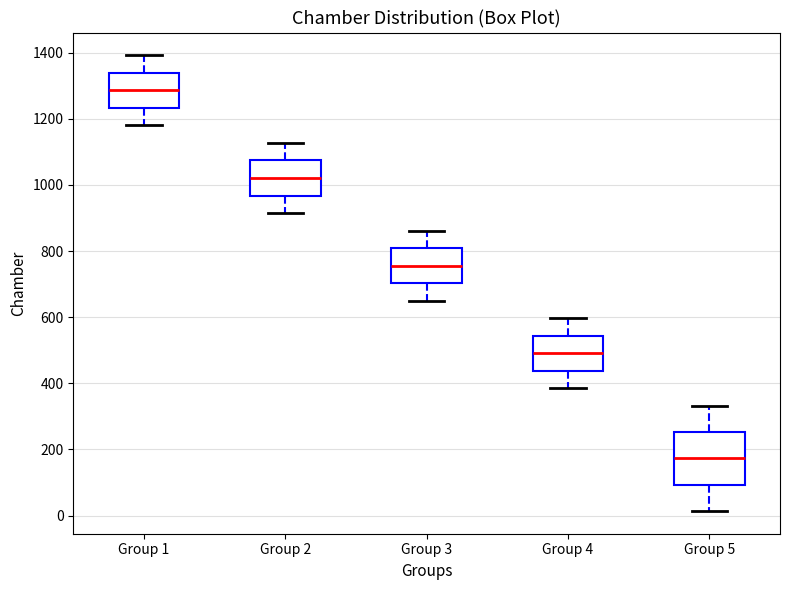

Reading left to right, transcribe this box plot: for each box, give where its median line is, the range the box spans, and where its two whiskers end, as read against the y-axis. The values are not printed on the chart, so give them approximately, as read against the axis.

Group 1: median 1280, box 1240 to 1340, whiskers 1180 to 1400
Group 2: median 1020, box 960 to 1080, whiskers 920 to 1120
Group 3: median 760, box 700 to 800, whiskers 660 to 860
Group 4: median 500, box 440 to 540, whiskers 380 to 600
Group 5: median 180, box 100 to 260, whiskers 20 to 340